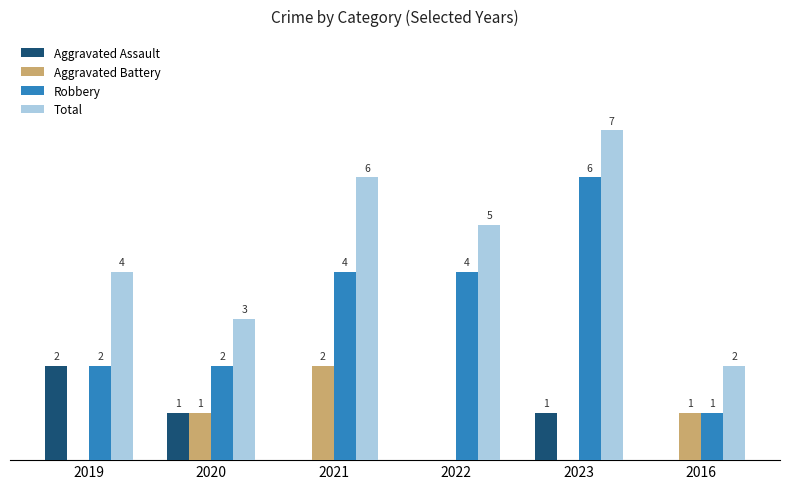

Is the value of Aggravated Battery at 2020 greater than the value of Total at 2022?

No